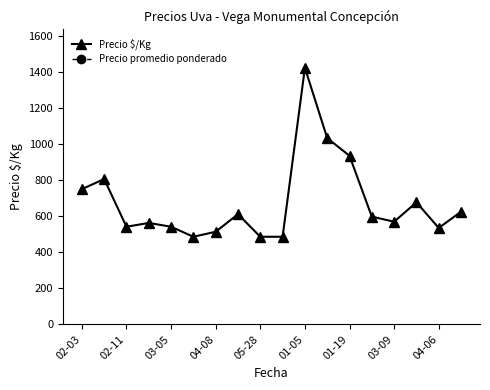

The value of Precio $/Kg at 04-08 is 900.1. True or false?

False